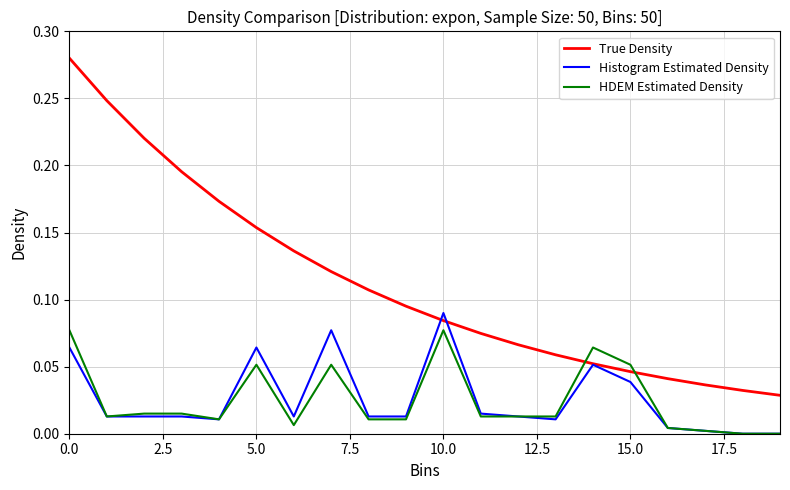

List the series in order of their peak value, highest first.

True Density, Histogram Estimated Density, HDEM Estimated Density